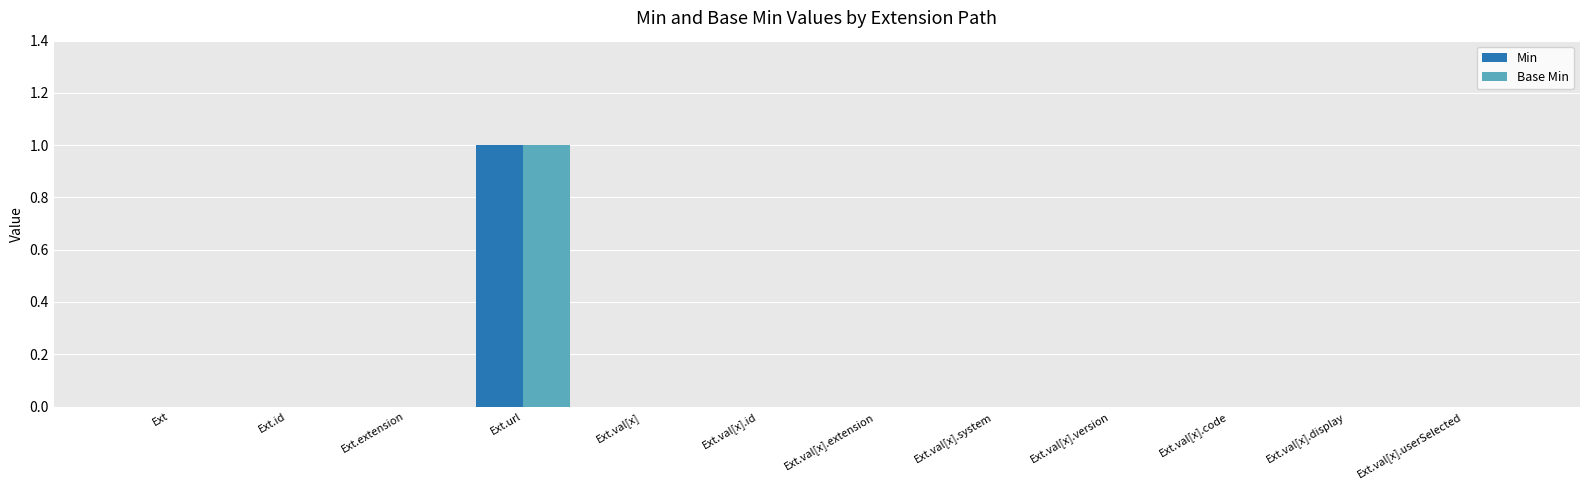

Reading left to right, list all the values displayed in this chart.

Min: 0	0	0	1	0	0	0	0	0	0	0	0
Base Min: 0	0	0	1	0	0	0	0	0	0	0	0